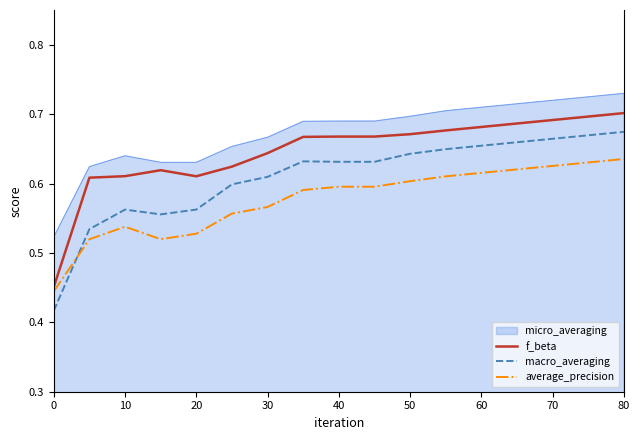

List the series in order of their peak value, lowest first.

average_precision, macro_averaging, f_beta, micro_averaging